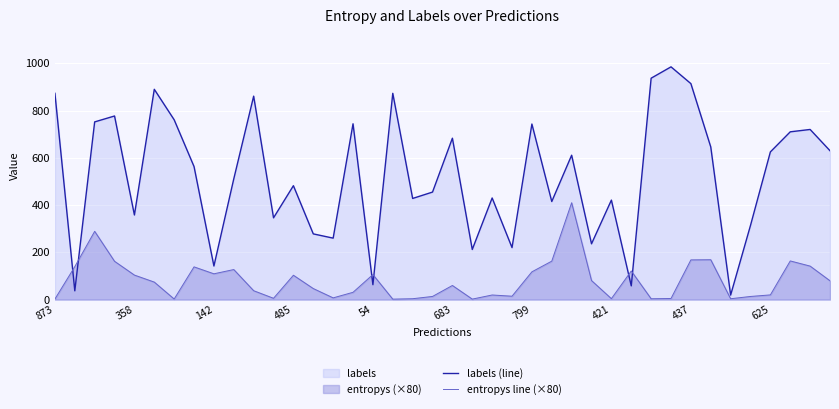

At how many categories does at least one series exceed 148?

35